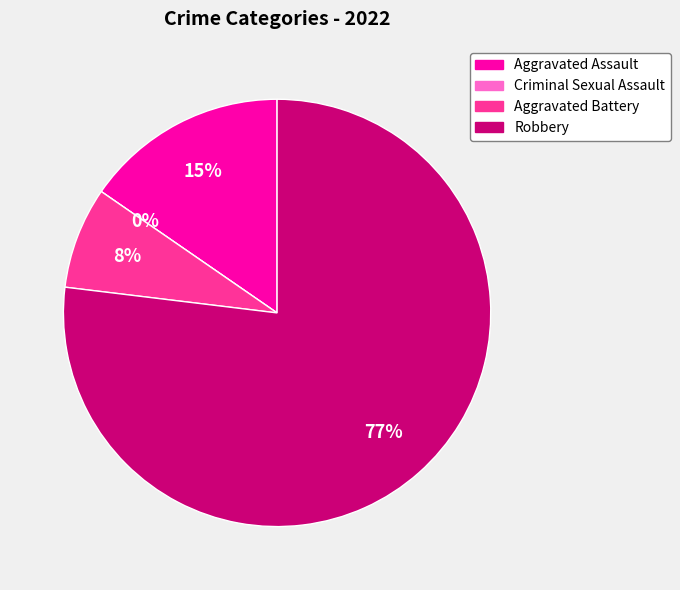

Which slice is the smallest?

Criminal Sexual Assault